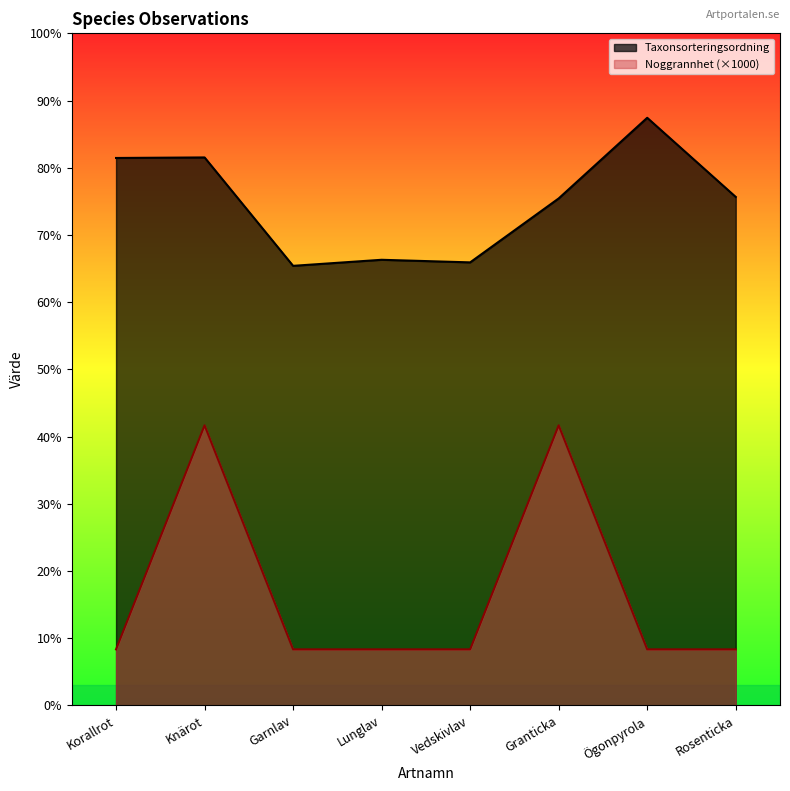

Is the value of Noggrannhet at Rosenticka greater than the value of Taxonsorteringsordning at Rosenticka?

No